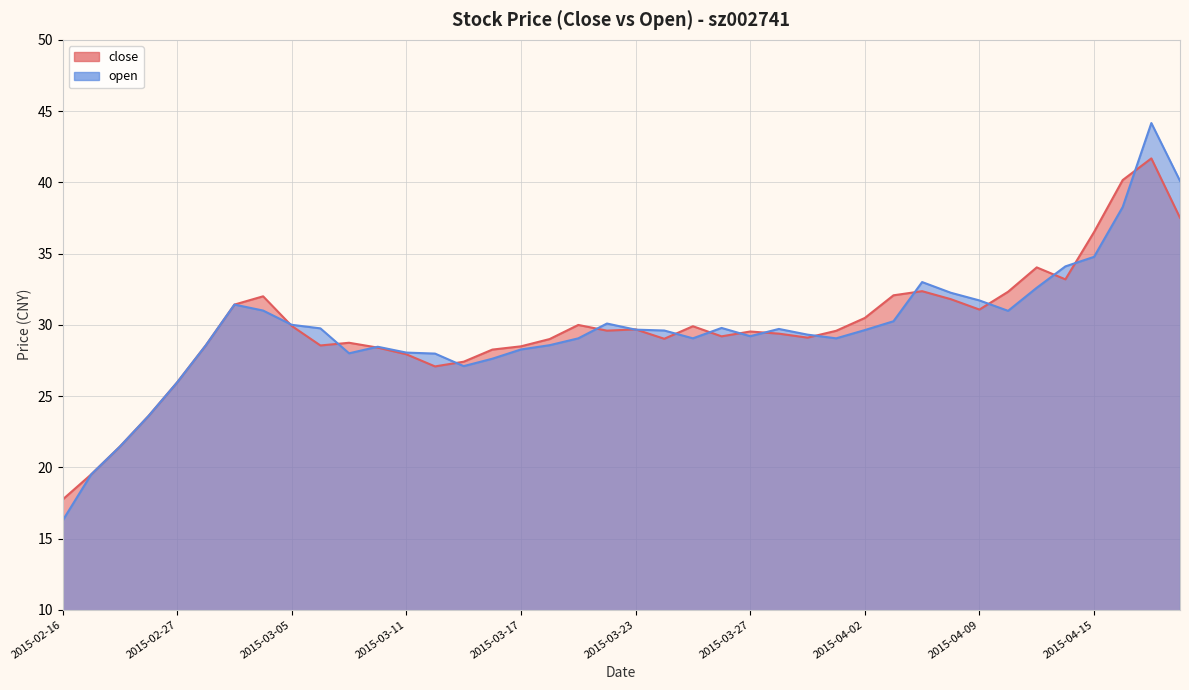

Reading left to right, what are all the values shown in this chart?

close: 2015-02-16=17.7	2015-02-17=19.5	2015-02-25=21.4	2015-02-26=23.6	2015-02-27=26.0	2015-03-02=28.6	2015-03-03=31.4	2015-03-04=32.0	2015-03-05=29.9	2015-03-06=28.6	2015-03-09=28.7	2015-03-10=28.4	2015-03-11=27.9	2015-03-12=27.1	2015-03-13=27.4	2015-03-16=28.3	2015-03-17=28.5	2015-03-18=29.0	2015-03-19=30.0	2015-03-20=29.6	2015-03-23=29.7	2015-03-24=29.0	2015-03-25=29.9	2015-03-26=29.2	2015-03-27=29.5	2015-03-30=29.4	2015-03-31=29.1	2015-04-01=29.6	2015-04-02=30.5	2015-04-03=32.1	2015-04-07=32.4	2015-04-08=31.8	2015-04-09=31.1	2015-04-10=32.3	2015-04-13=34.0	2015-04-14=33.2	2015-04-15=36.5	2015-04-16=40.2	2015-04-17=41.7	2015-04-20=37.5
open: 2015-02-16=16.2	2015-02-17=19.5	2015-02-25=21.4	2015-02-26=23.6	2015-02-27=26.0	2015-03-02=28.6	2015-03-03=31.4	2015-03-04=31.0	2015-03-05=30.0	2015-03-06=29.8	2015-03-09=28.0	2015-03-10=28.5	2015-03-11=28.1	2015-03-12=28.0	2015-03-13=27.1	2015-03-16=27.6	2015-03-17=28.3	2015-03-18=28.6	2015-03-19=29.1	2015-03-20=30.1	2015-03-23=29.7	2015-03-24=29.6	2015-03-25=29.1	2015-03-26=29.8	2015-03-27=29.2	2015-03-30=29.7	2015-03-31=29.3	2015-04-01=29.1	2015-04-02=29.6	2015-04-03=30.2	2015-04-07=33.0	2015-04-08=32.2	2015-04-09=31.7	2015-04-10=31.0	2015-04-13=32.6	2015-04-14=34.1	2015-04-15=34.8	2015-04-16=38.3	2015-04-17=44.2	2015-04-20=40.1